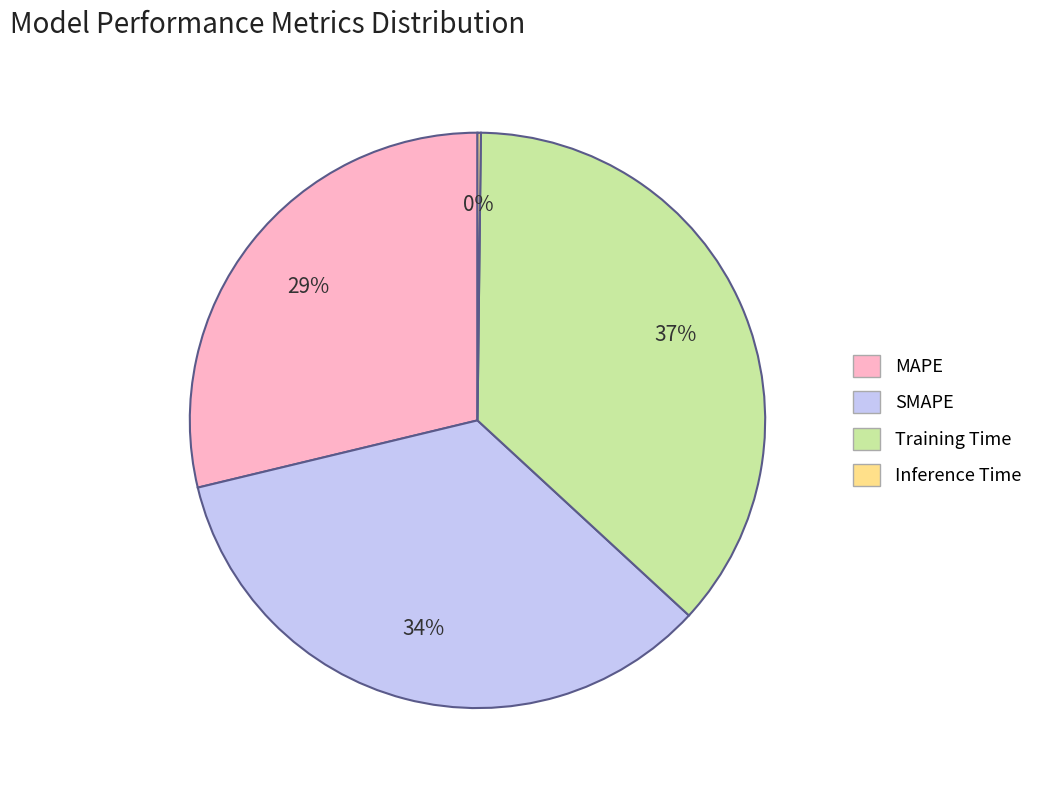

To the nearest percent, what is the average slice percentage?

25%